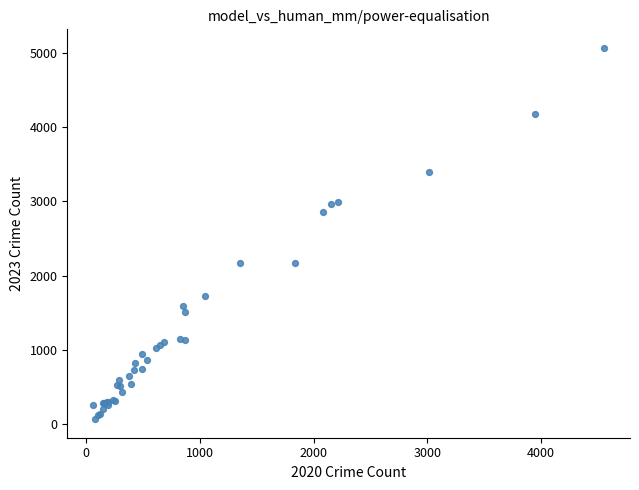

What Y value in the scatter plot is closest to 2567?

2862